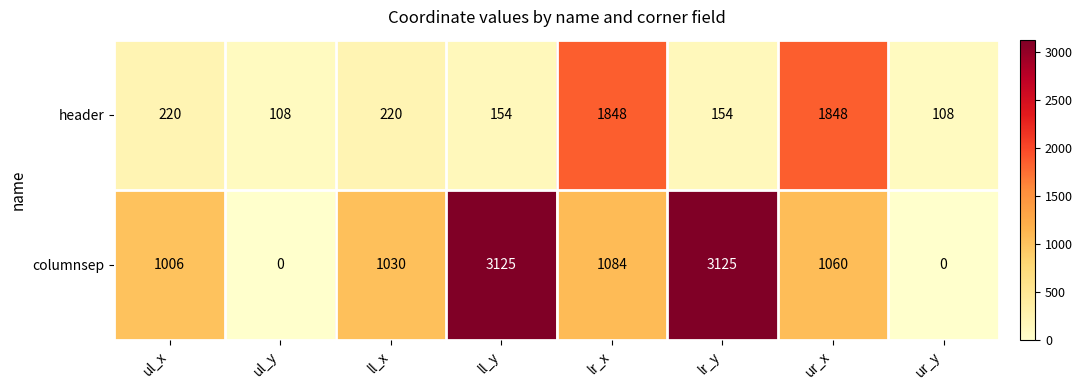

List the series in order of their peak value, lowest first.

header, columnsep